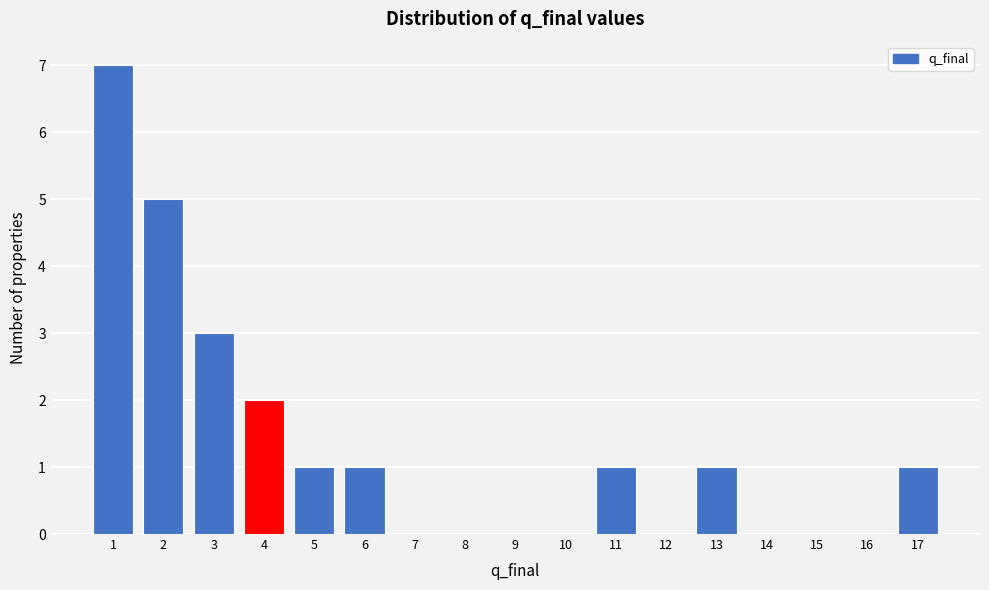

What is the height of the bar covering 10.5 to 11.5 on the x-axis? The values are not printed on the chart, so give them approximately, as read against the axis.

1